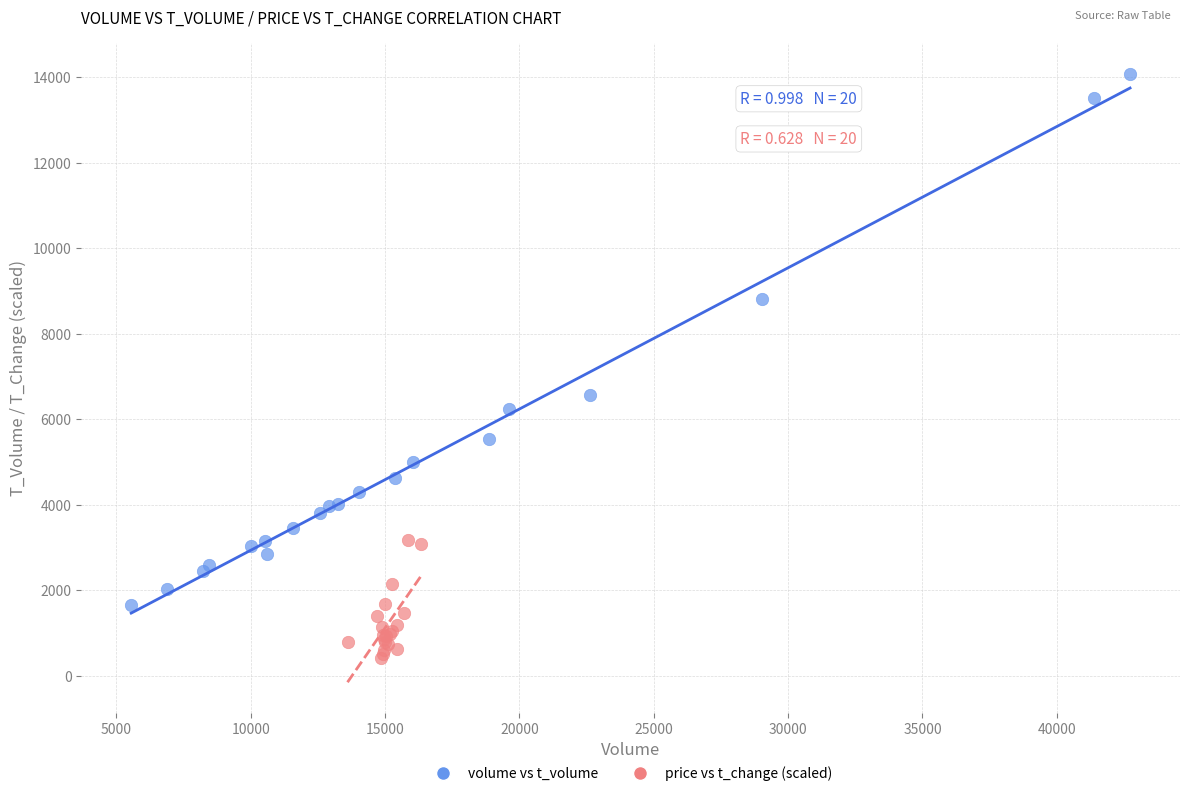

Which series reaches the maximum Y coordinate?

volume vs t_volume